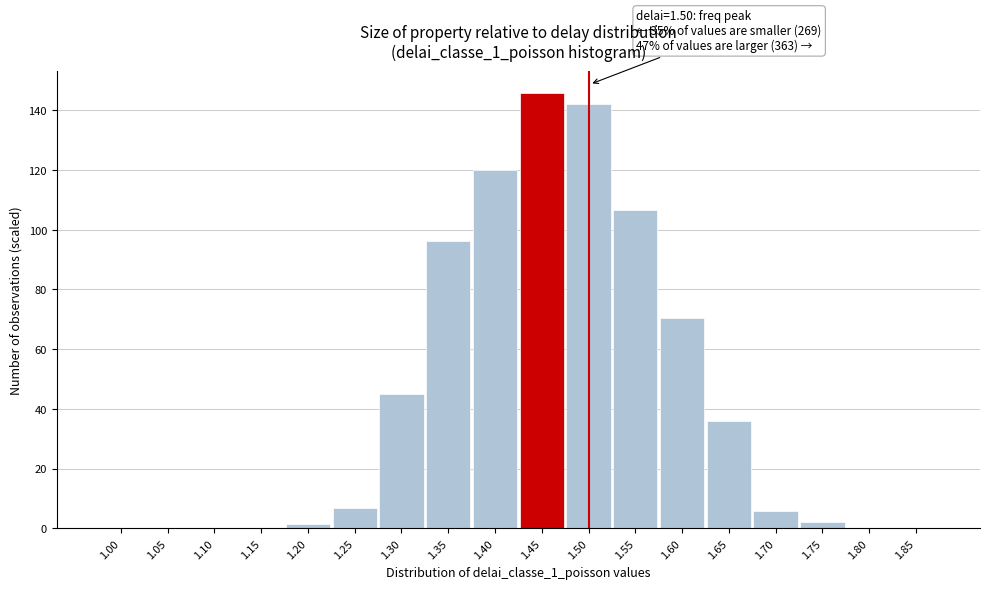

What is the greatest value displayed?

145.8